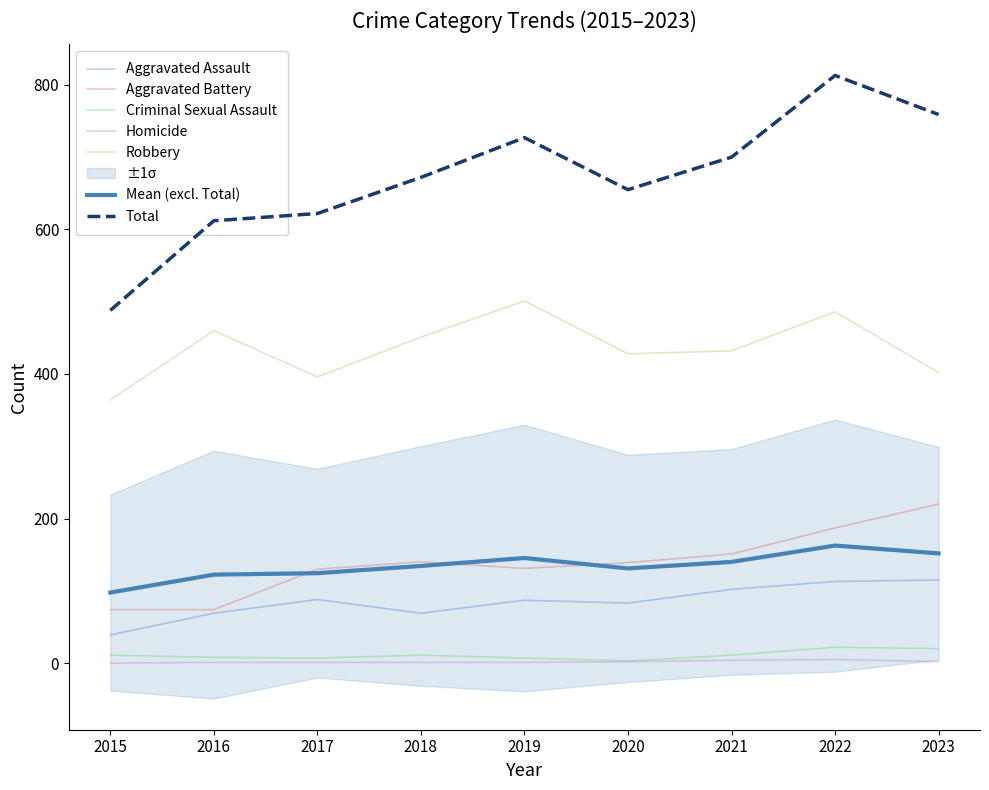

The Aggravated Battery series shows 74.0 at 2016. True or false?

True